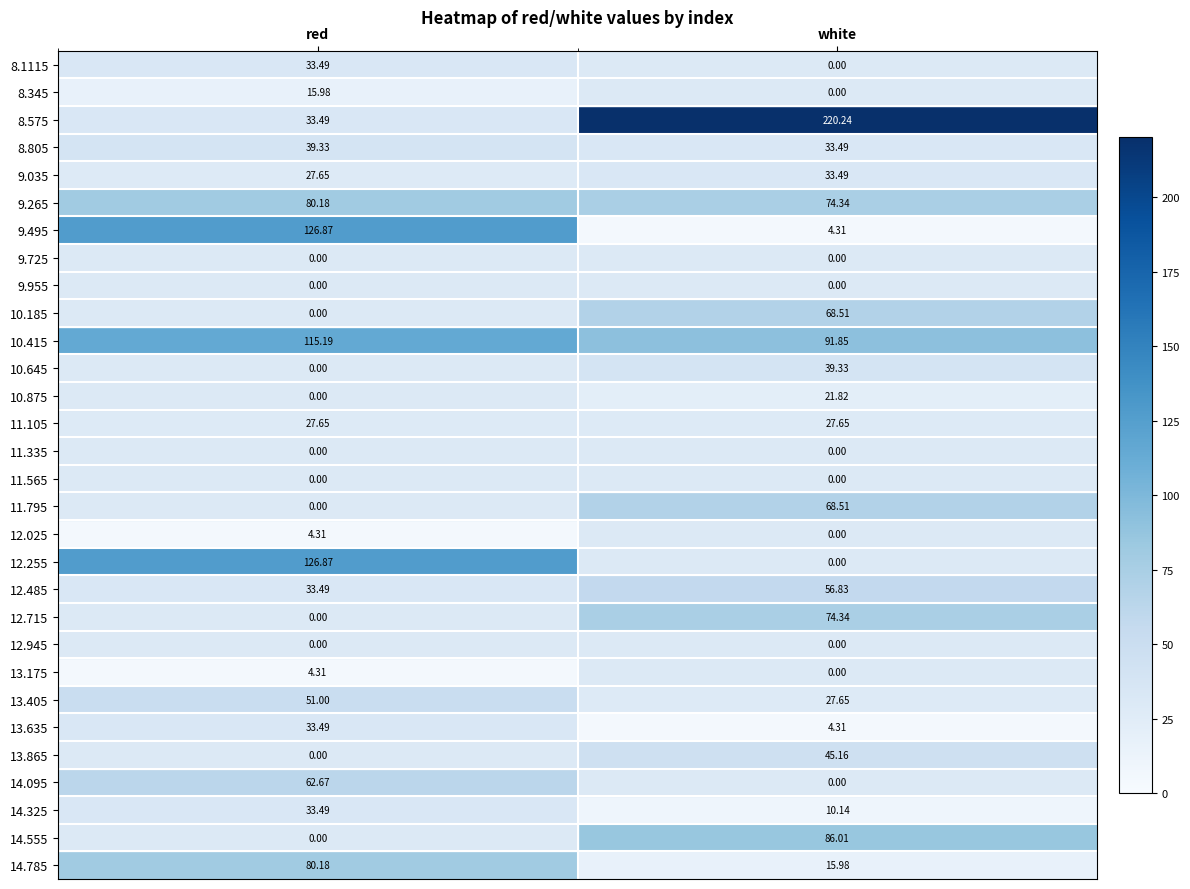

Which category has the highest value in the 12.485 series?

white